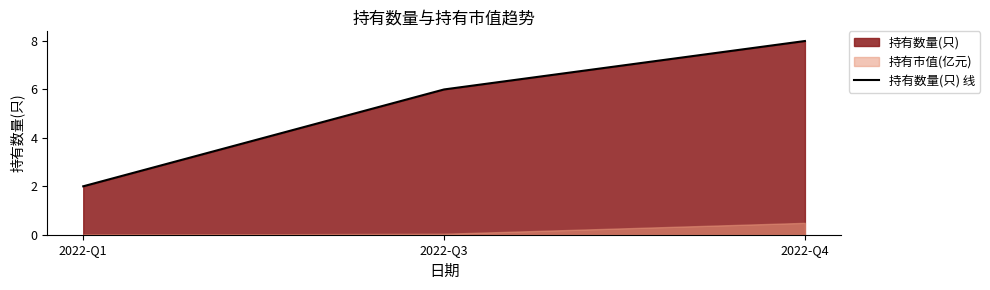

Rank the categories by value from lowest to highest.

2022-Q1, 2022-Q3, 2022-Q4